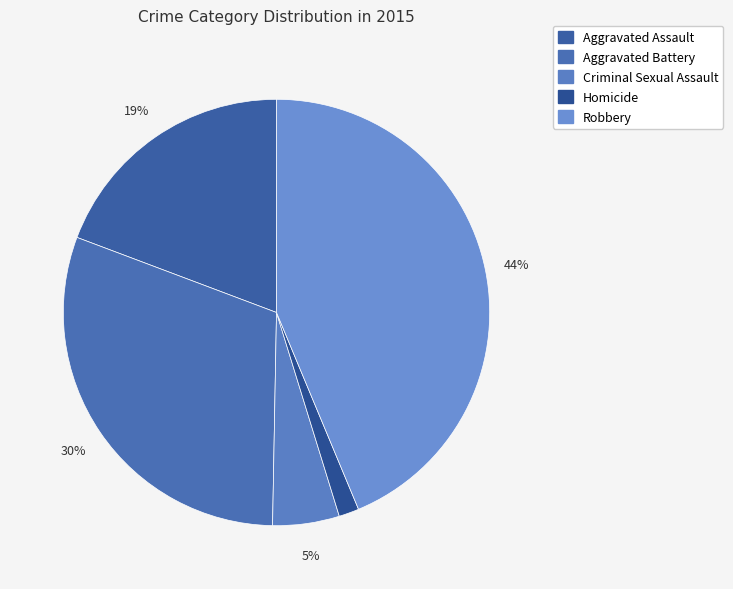

What percentage is the Criminal Sexual Assault slice, to the nearest percent?

5%